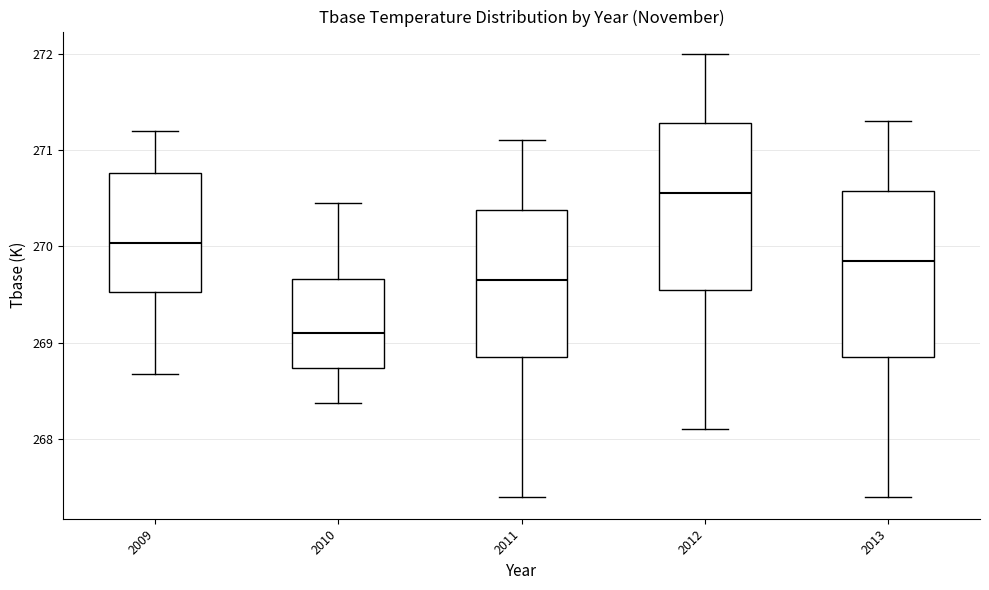

Reading left to right, read every box against the y-axis: the position of its median line, the range the box covers, and the ends of its whiskers. The values are not printed on the chart, so give them approximately, as read against the axis.

2009: median 270.0, box 269.5 to 270.8, whiskers 268.7 to 271.2
2010: median 269.1, box 268.7 to 269.7, whiskers 268.4 to 270.5
2011: median 269.7, box 268.9 to 270.4, whiskers 267.4 to 271.1
2012: median 270.6, box 269.6 to 271.3, whiskers 268.1 to 272.0
2013: median 269.9, box 268.9 to 270.6, whiskers 267.4 to 271.3